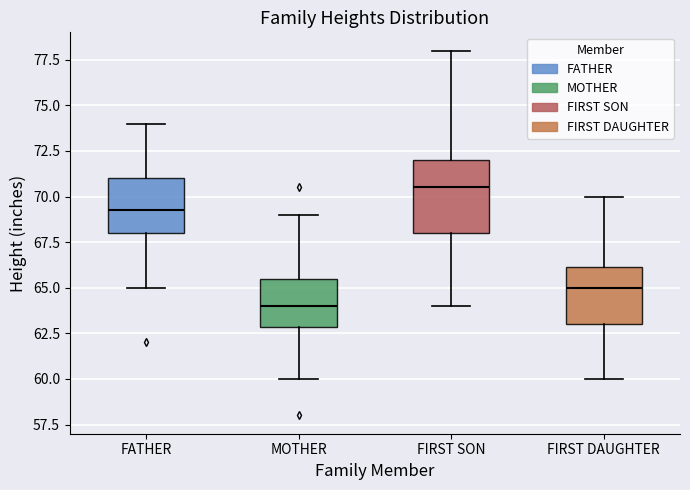

Which box has the highest median line?

FIRST SON